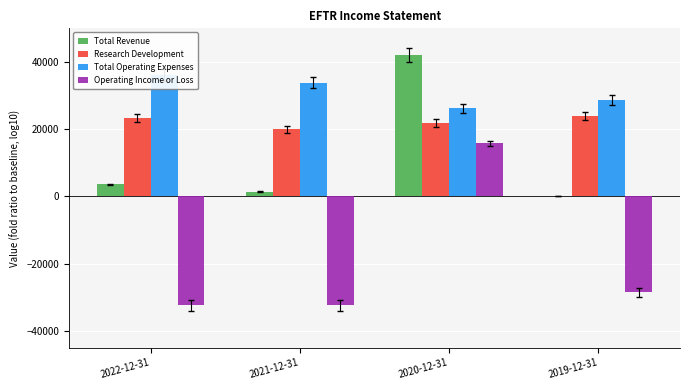

At which label is Operating Income or Loss closest to -8300?

2019-12-31